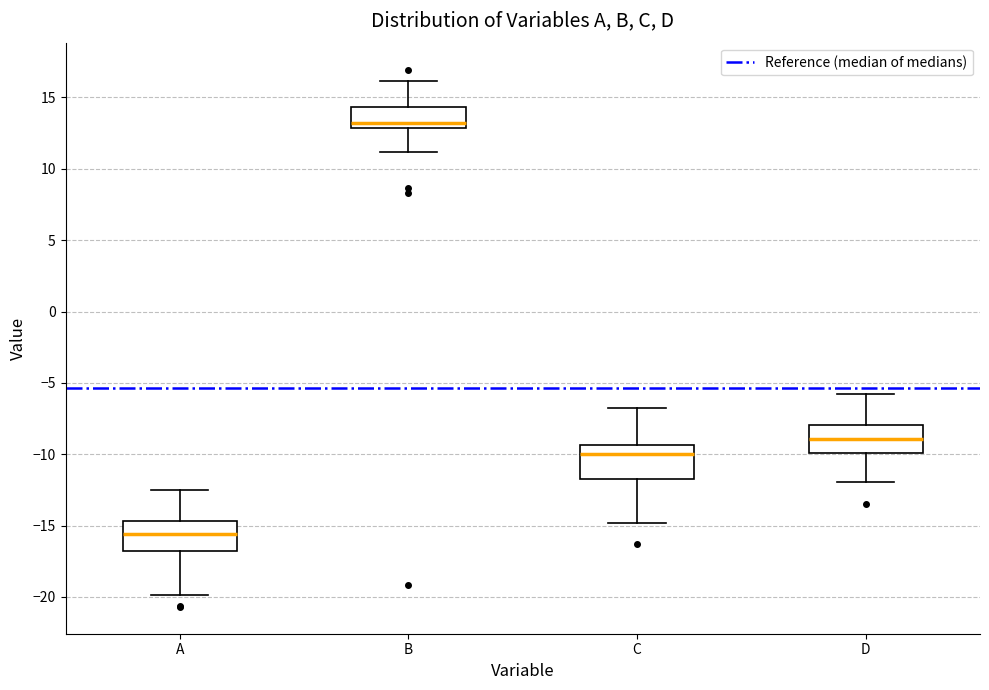

Reading left to right, read every box against the y-axis: the position of its median line, the range the box covers, and the ends of its whiskers. The values are not printed on the chart, so give them approximately, as read against the axis.

A: median -15.5, box -17.0 to -14.5, whiskers -20.0 to -12.5
B: median 13.0 (just above the box's lower edge), box 13.0 to 14.5, whiskers 11.0 to 16.0
C: median -10.0, box -12.0 to -9.5, whiskers -15.0 to -6.5
D: median -9.0, box -10.0 to -8.0, whiskers -12.0 to -5.5